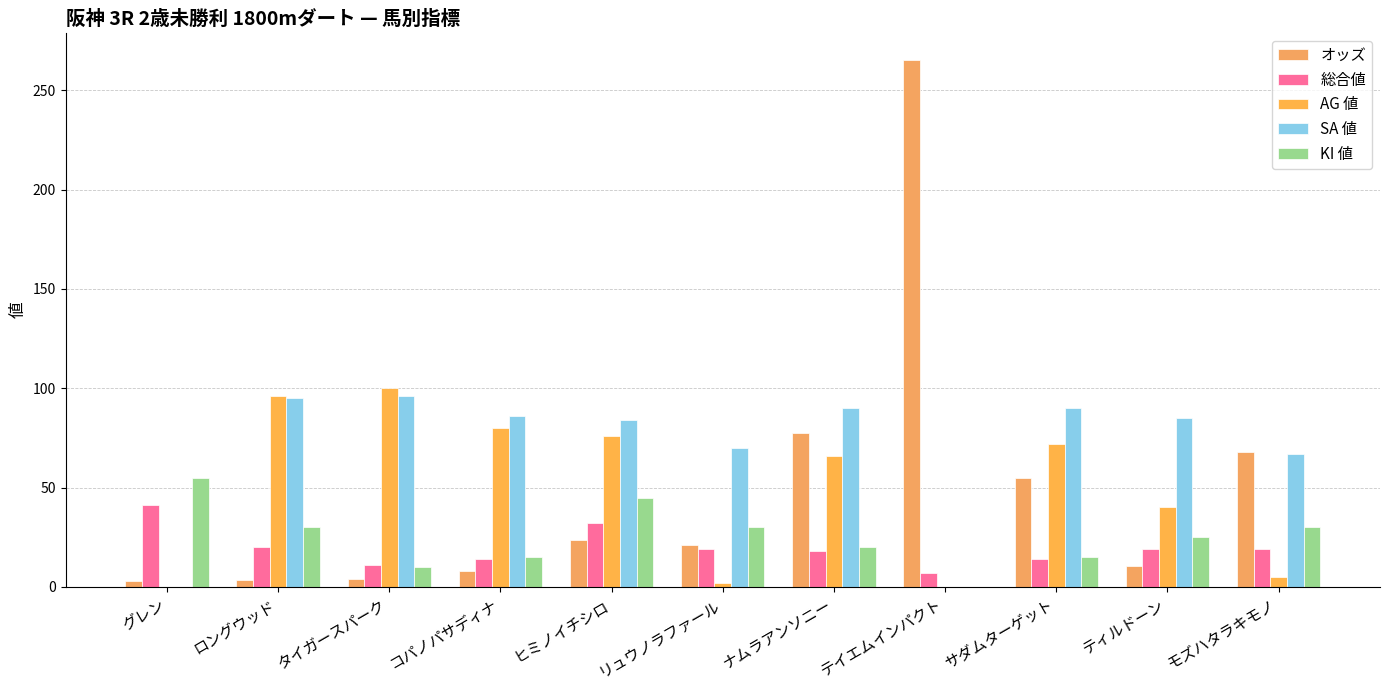

Reading left to right, what are all the values shown in this chart?

オッズ: 3.1	3.5	4.2	7.9	23.5	21.1	77.5	265.3	54.8	10.3	67.7
総合値: 41.0	20.0	11.0	14.0	32.0	19.0	18.0	7.0	14.0	19.0	19.0
AG 値: 0.0	96.0	100.0	80.0	76.0	2.0	66.0	0.0	72.0	40.0	5.0
SA 値: 0.0	95.0	96.0	86.0	84.0	70.0	90.0	0.0	90.0	85.0	67.0
KI 値: 55.0	30.0	10.0	15.0	45.0	30.0	20.0	0.0	15.0	25.0	30.0